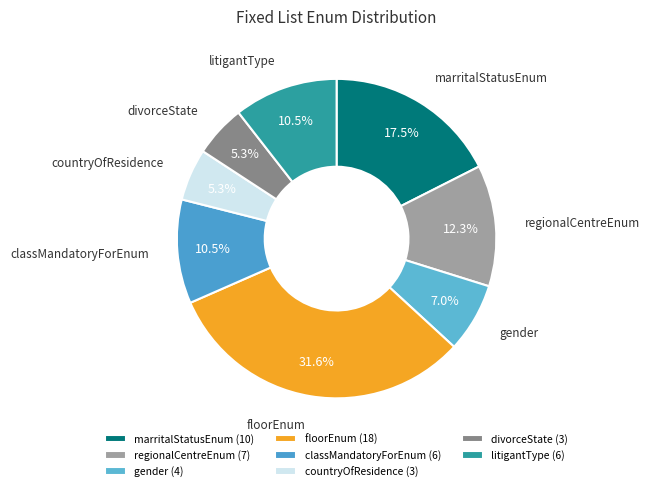

Do litigantType and divorceState together represent more than half of the pie?

No